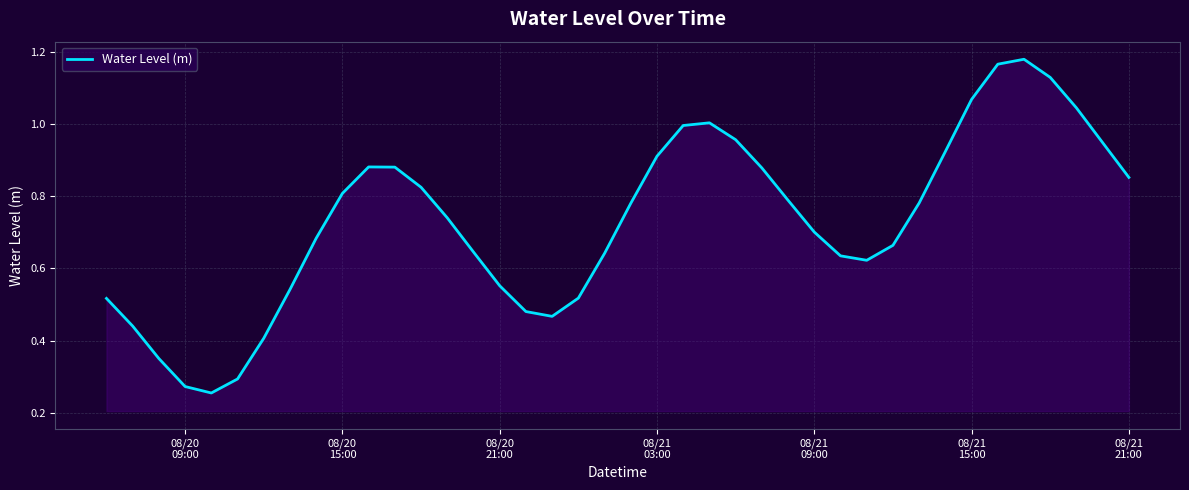

Is this an area chart (filled region under the line)?

Yes